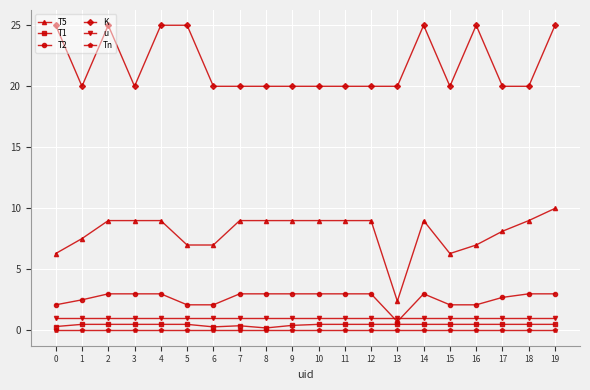

What are all the series names shown in the legend?

T5, T1, T2, K, u, Tn